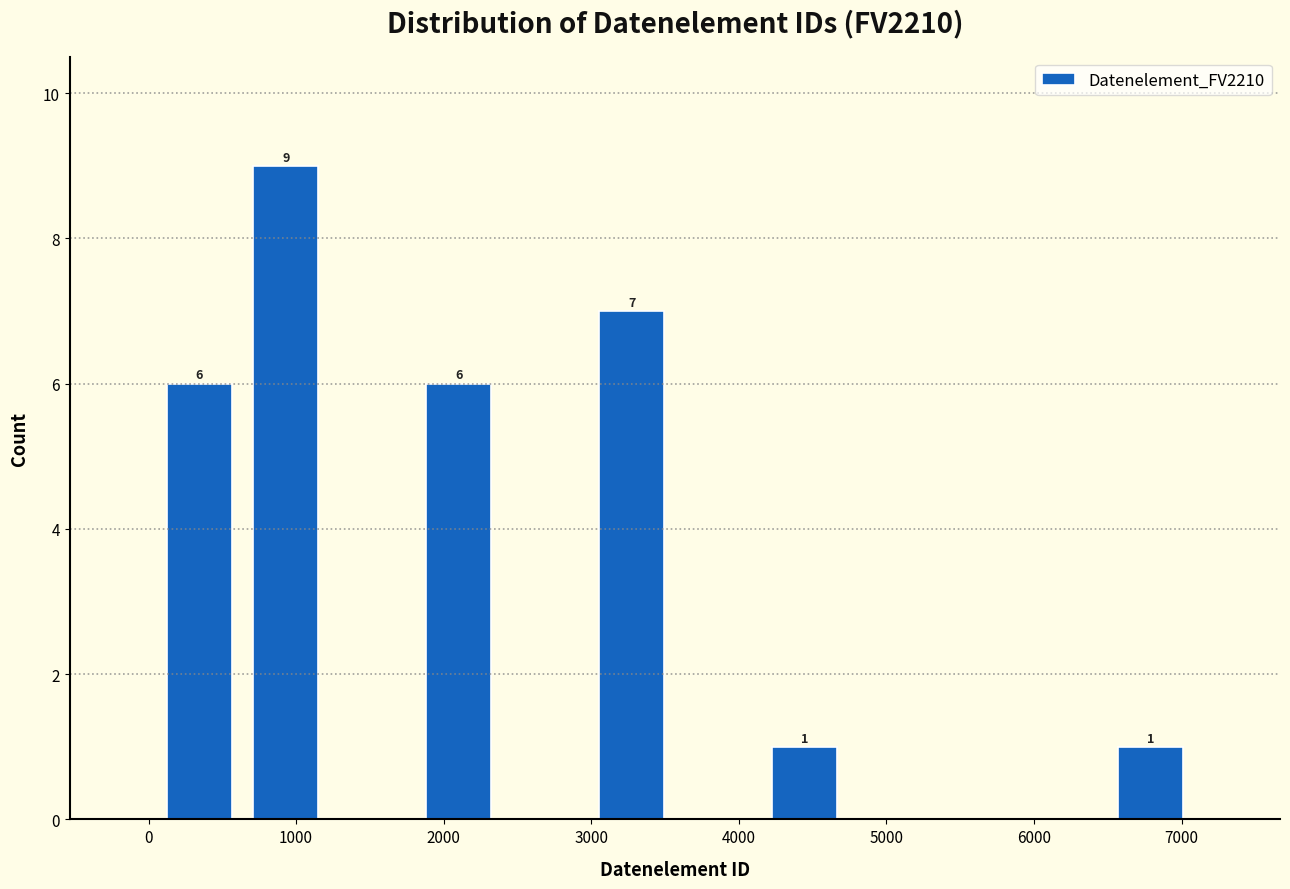

Which range on the x-axis has the tallest bar?

600 to 1200